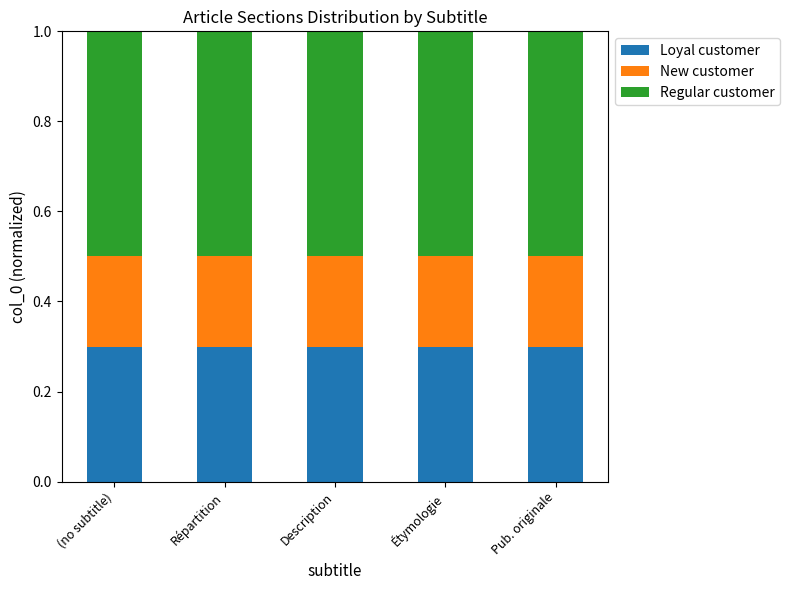

What is the average value of the Loyal customer series?

0.3